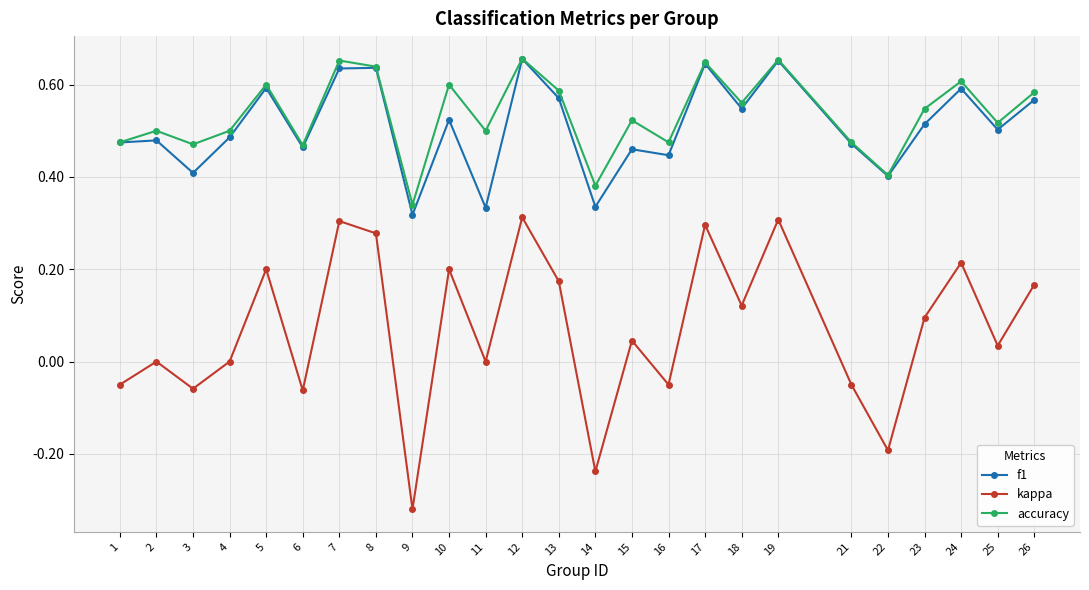

Which label corresponds to the smallest value in the chart?

9